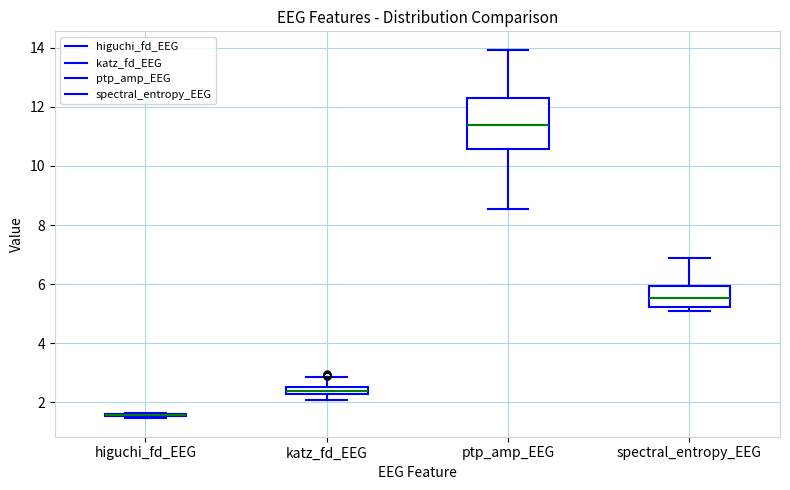

Where is the upper edge of the box for spectral_entropy_EEG on the y-axis? The values are not printed on the chart, so give them approximately, as read against the axis.

6.0